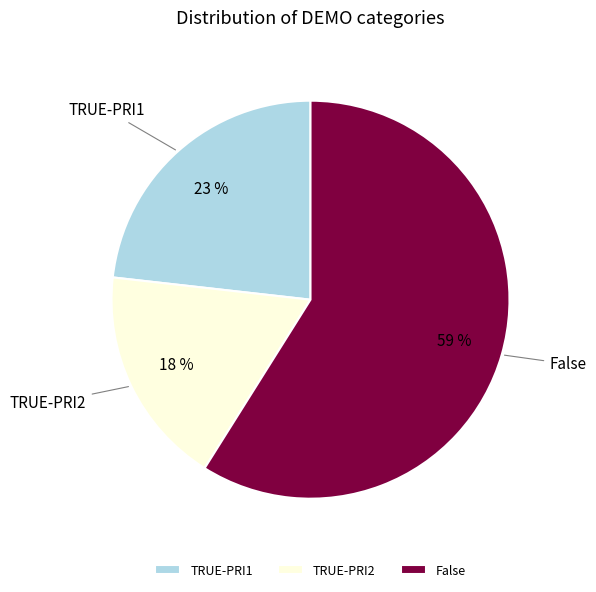

How many segments does this pie chart have?

3